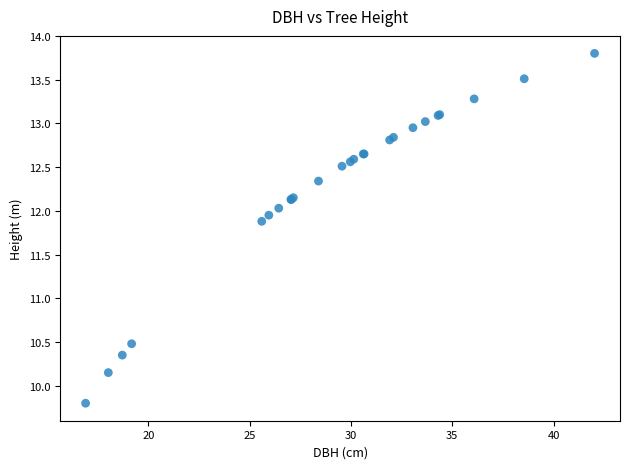

What Y value in the scatter plot is closest to 11?

10.5